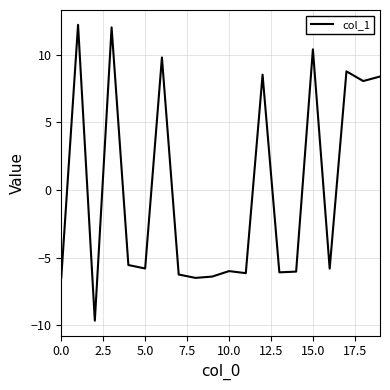

What is the difference between the maximum and minimum values?

21.9